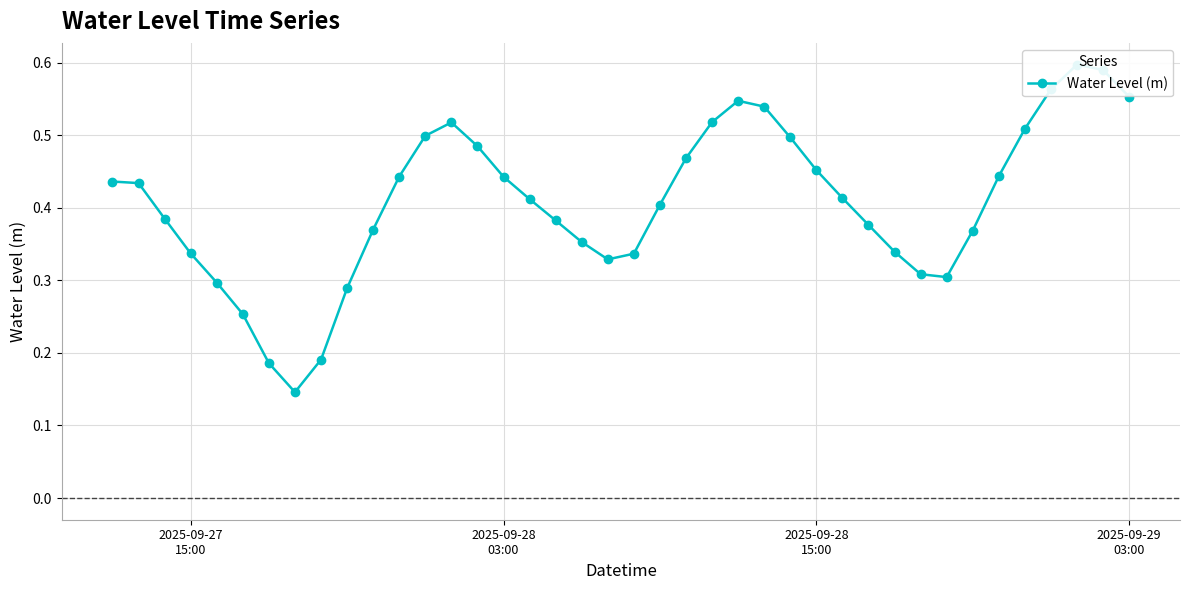

How many interior local peaks (higher than both neighbors) does the data have?

3